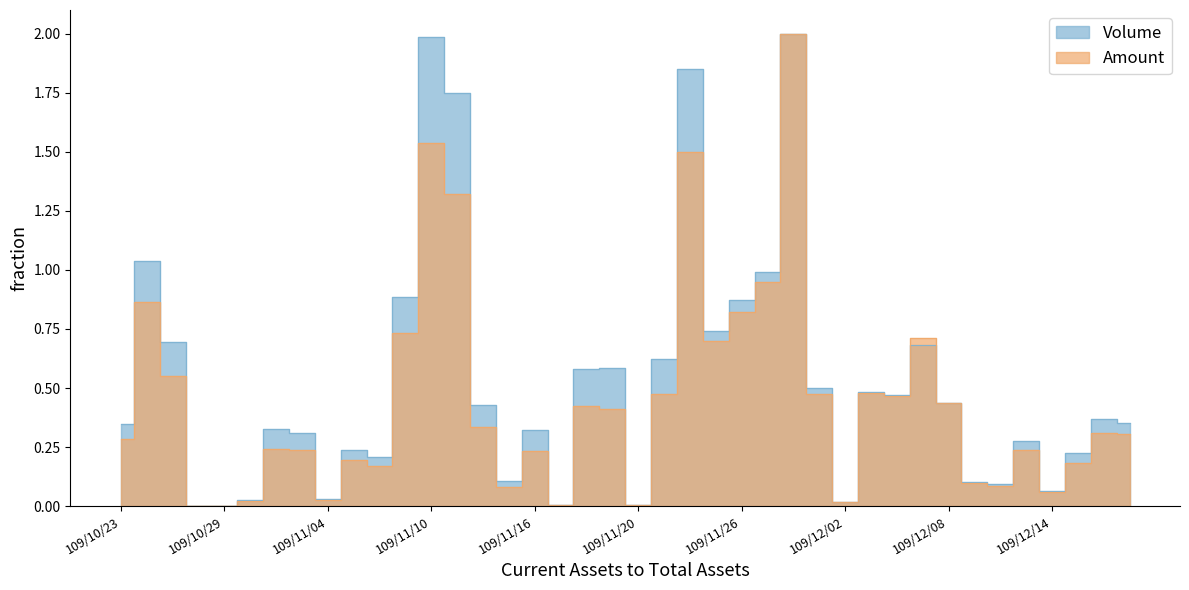

List the labels in order of Volume value, smallest first.

109/10/28, 109/10/29, 109/11/17, 109/11/20, 109/12/02, 109/10/30, 109/11/04, 109/12/14, 109/12/10, 109/12/09, 109/11/13, 109/11/06, 109/12/15, 109/11/05, 109/12/11, 109/11/03, 109/11/16, 109/11/02, 109/10/23, 109/12/17, 109/12/16, 109/11/12, 109/12/08, 109/12/04, 109/12/03, 109/12/01, 109/11/18, 109/11/19, 109/11/23, 109/12/07, 109/10/27, 109/11/25, 109/11/26, 109/11/09, 109/11/27, 109/10/26, 109/11/11, 109/11/24, 109/11/10, 109/11/30